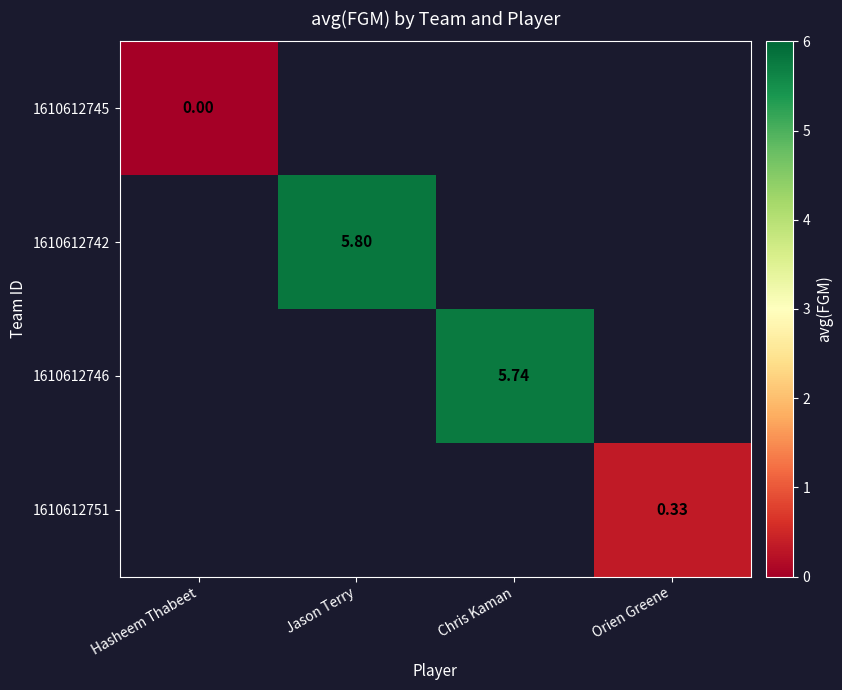

Is it true that 1610612742 equals 5.8 at Jason Terry?

True